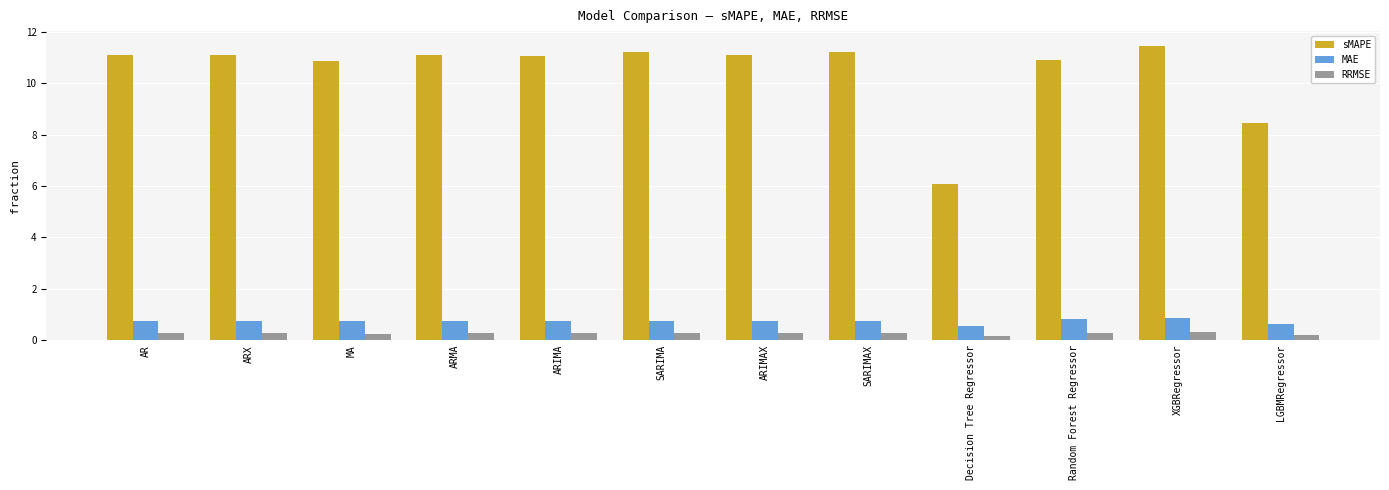

At ARMA, list the series in order from smallest to largest.

RRMSE, MAE, sMAPE